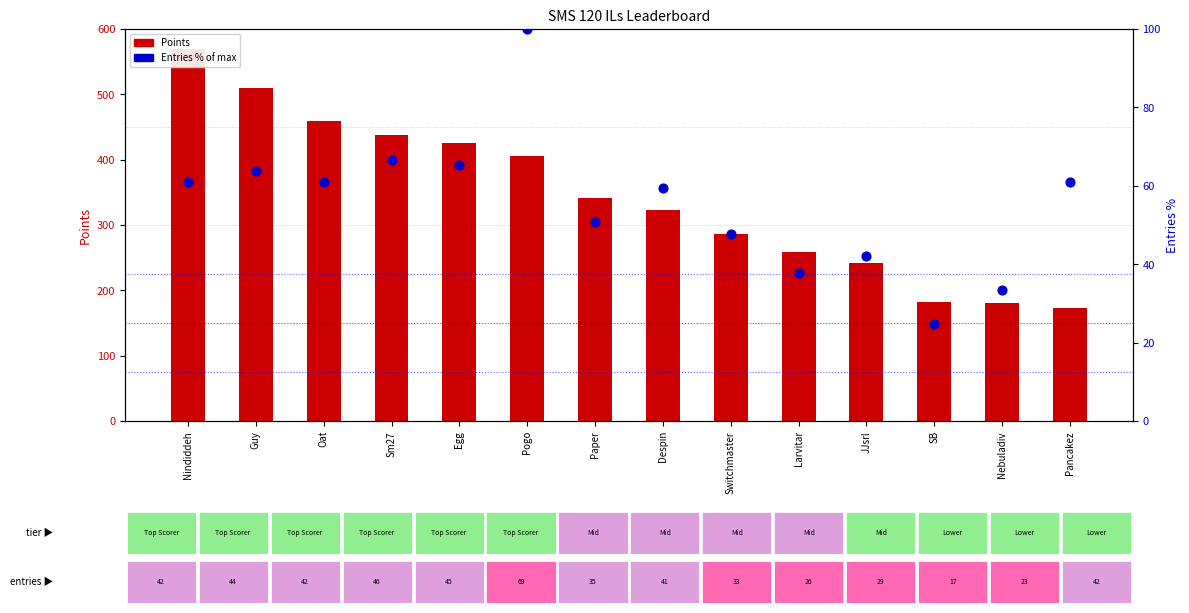

What are all the series names shown in the legend?

Points, Entries (% of max)